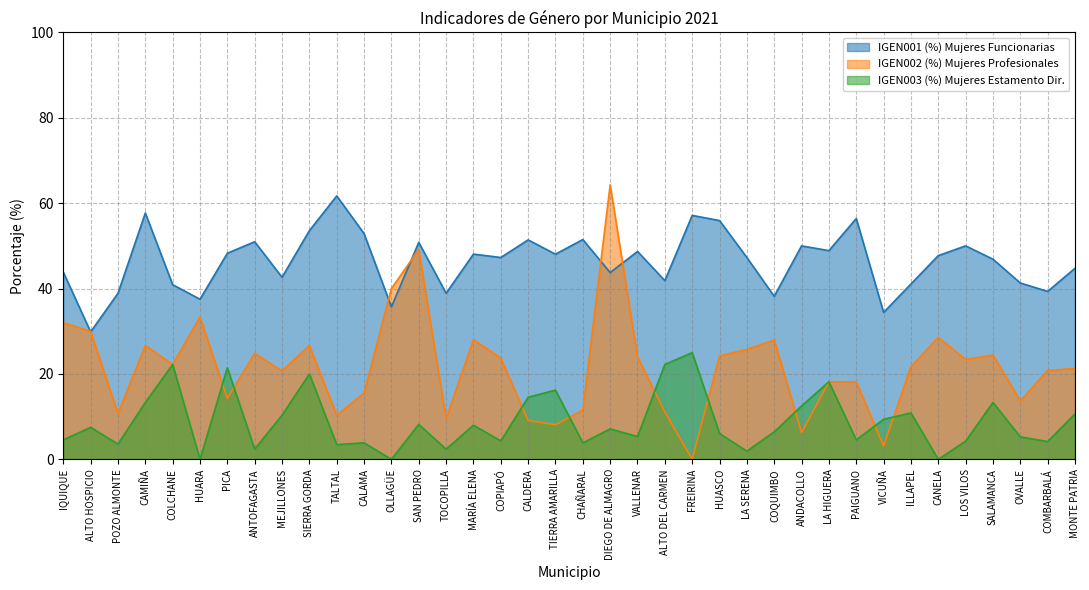

What is the value of the IGEN003 (%) Mujeres Estamento Dir. point at the 12th from the left?

3.9